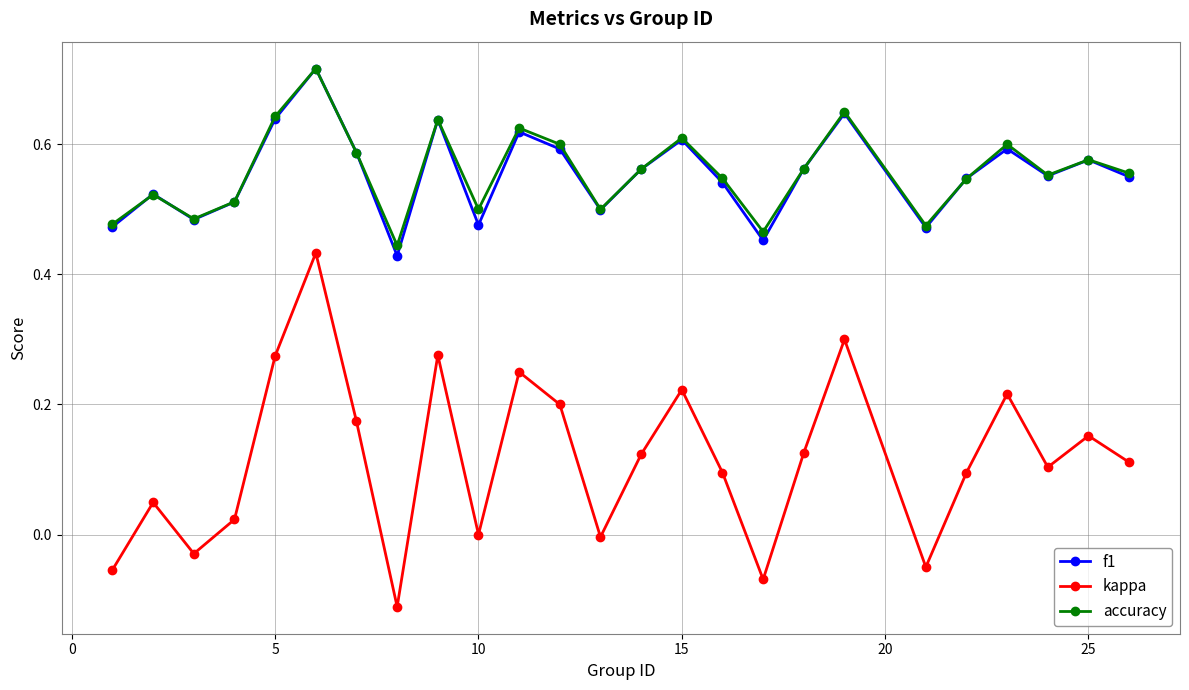

How many interior local peaks does the f1 series have?

8